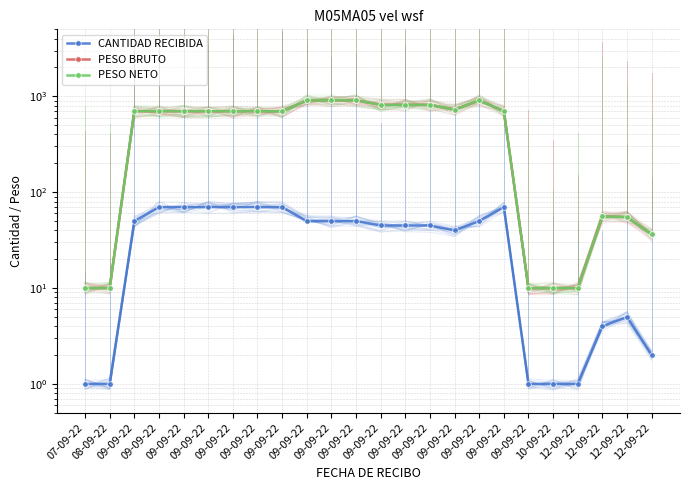

Is it true that PESO BRUTO equals 1486.0 at 09-09-22?

False